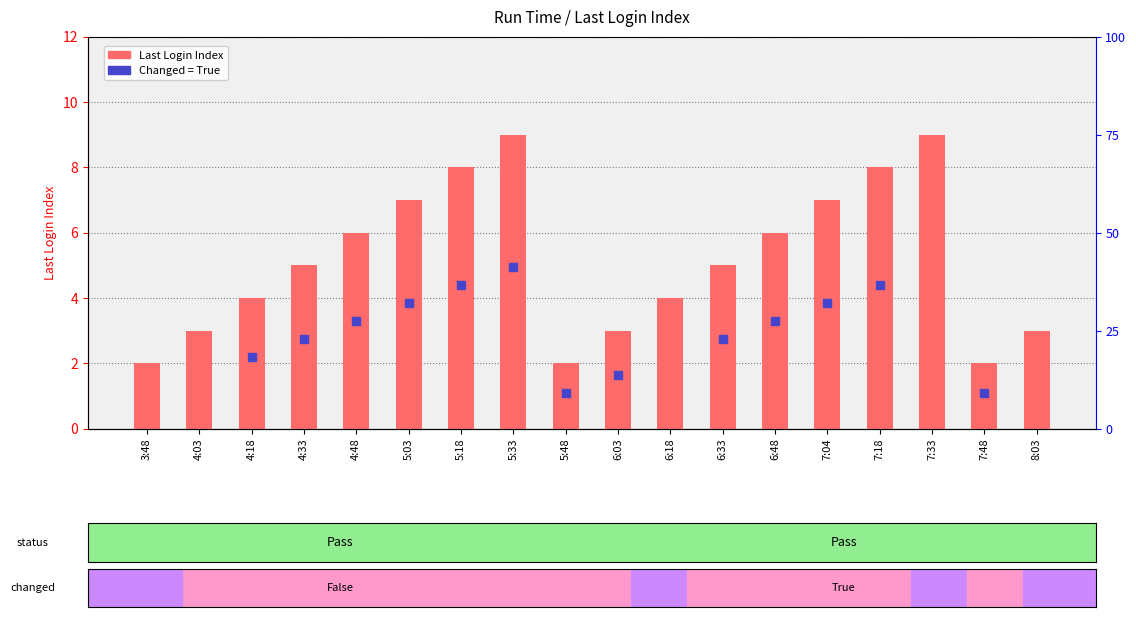

What is the greatest value displayed?

9